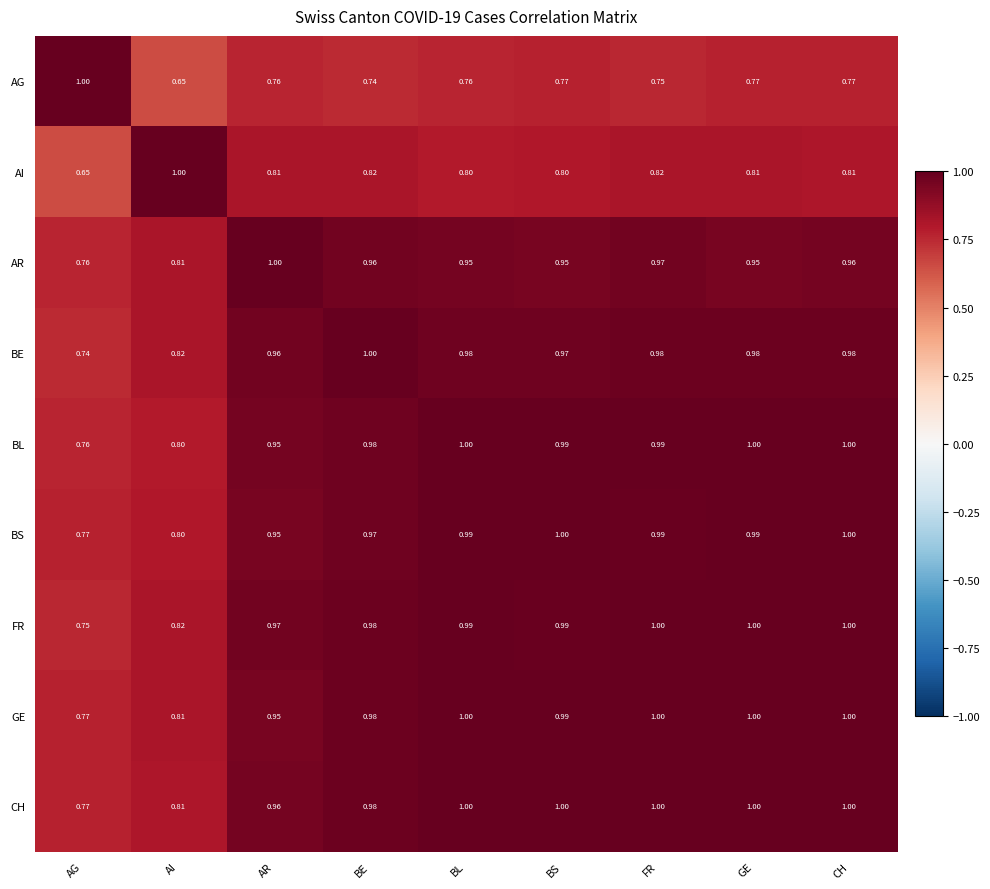

Where is BE nearest to the value 0?

AG